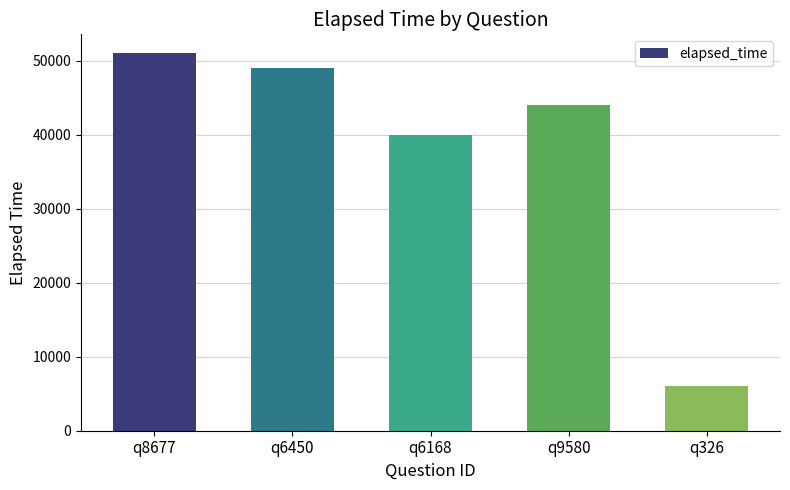

Reading right to left, what are all the values shown in this chart?

6000	44000	40000	49000	51000